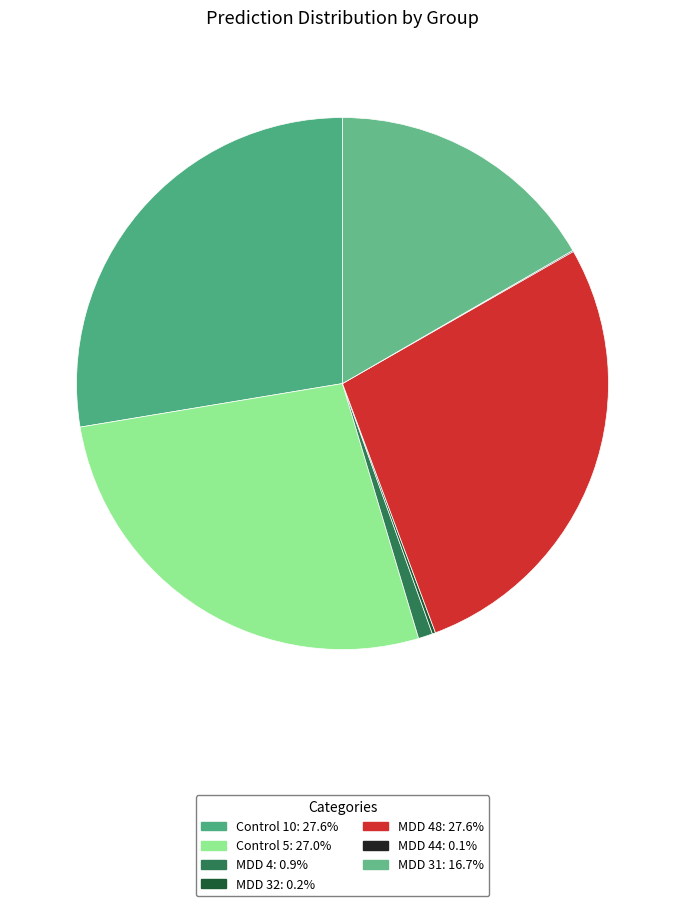

Which slice is the largest?

Control 10